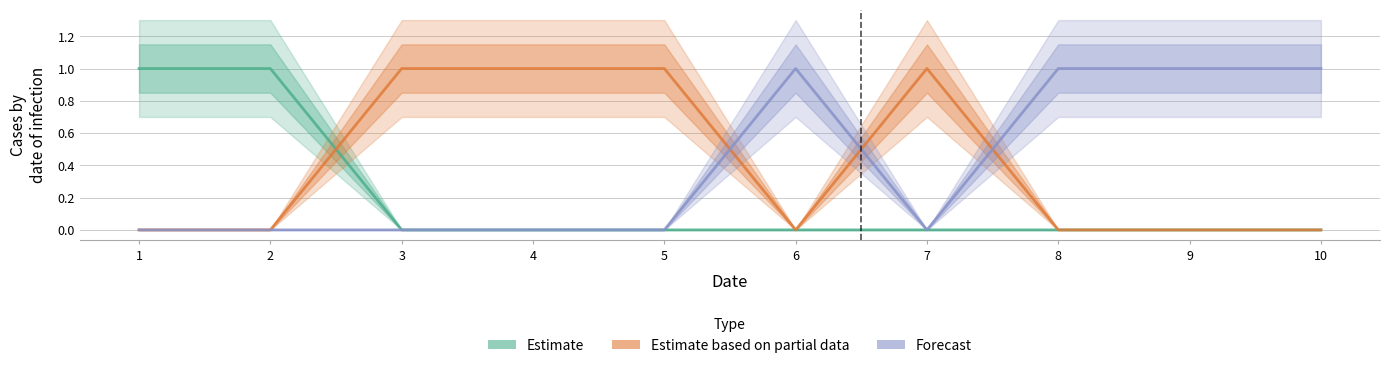

Is this an area chart (filled region under the line)?

No